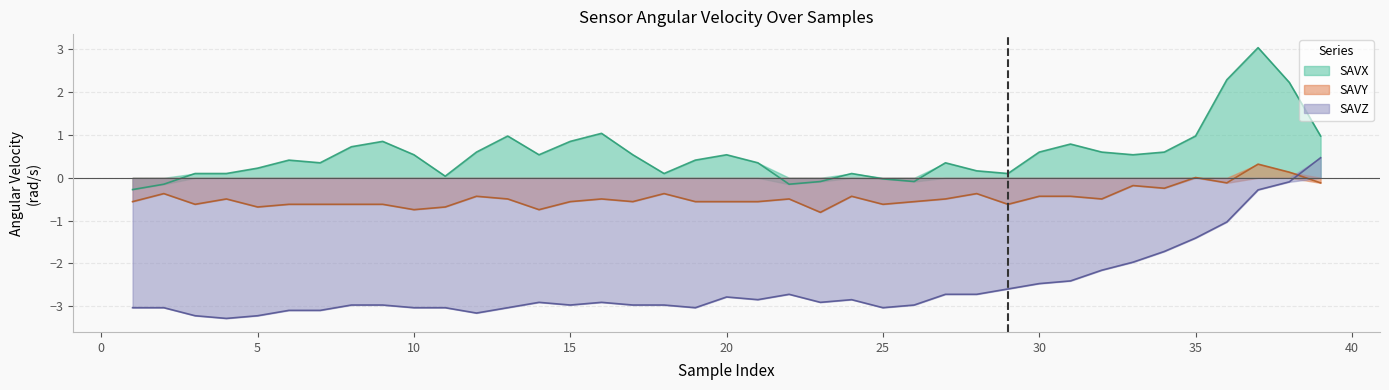

Which series has the largest total across all categories?

SAVX